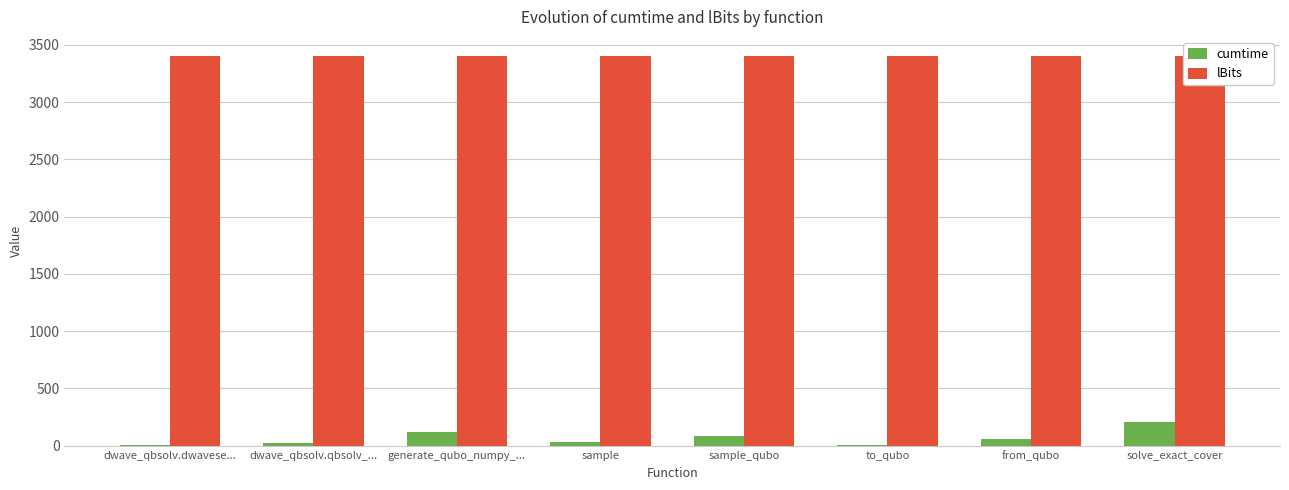

Which category has the highest value across all series?

dwave_qbsolv.dwavese...